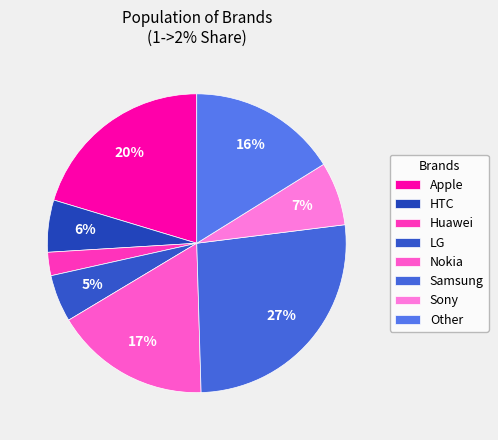

Does Other account for over 50% of the chart?

No